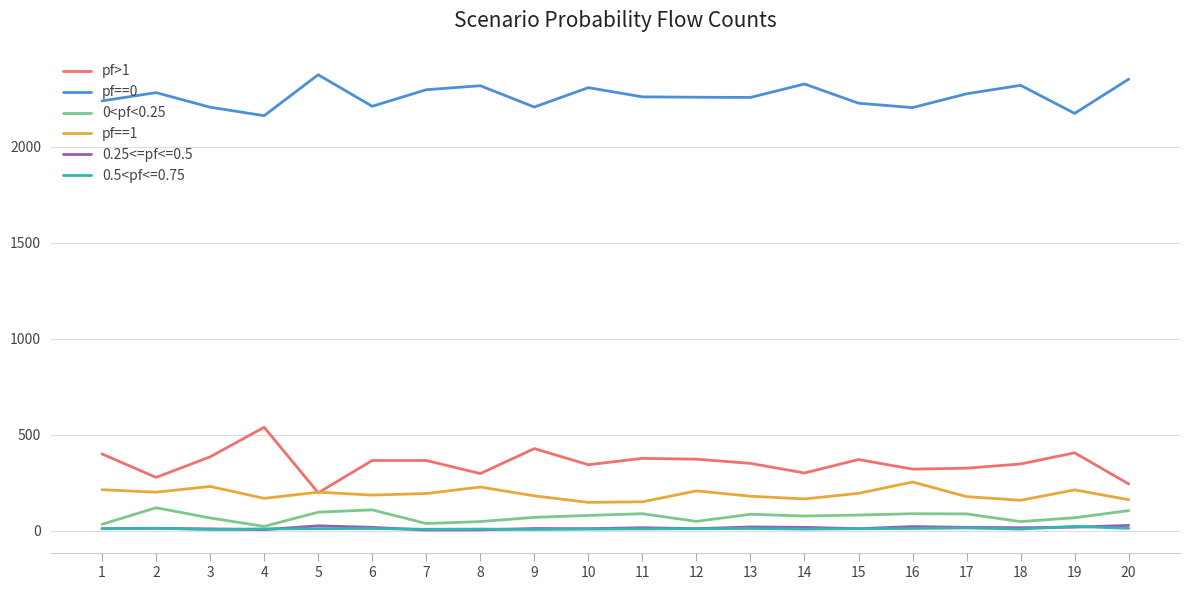

How many lines are shown in the chart?

6